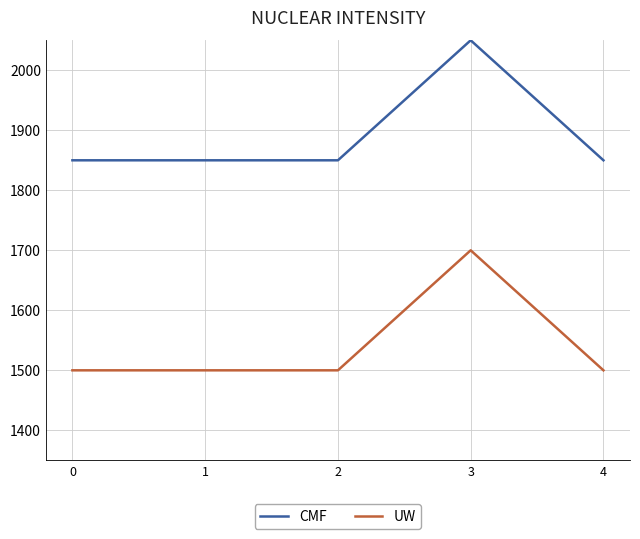

What is the greatest value displayed?

2050